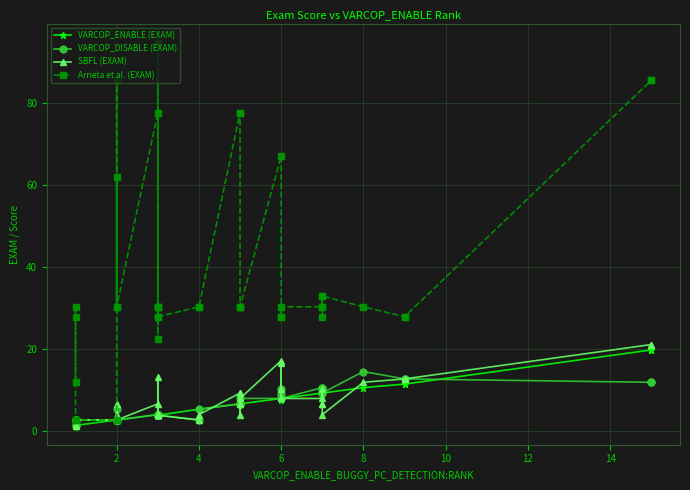

True or false: VARCOP_DISABLE (EXAM) and Arrieta et al. (EXAM) cross at least once.

False